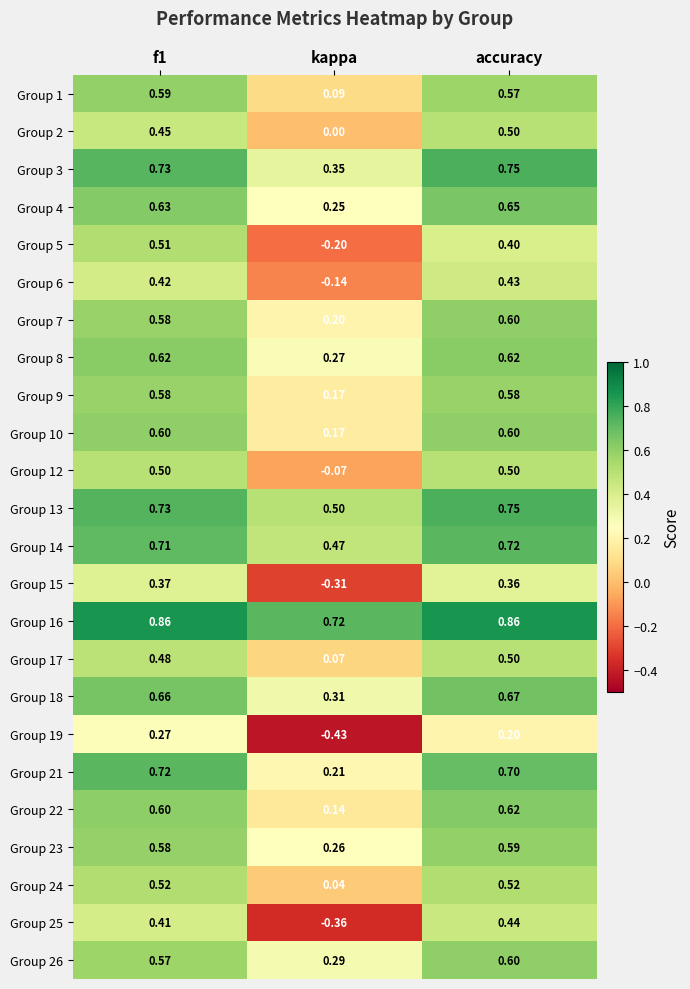

At which label does Group 7 reach its minimum?

kappa